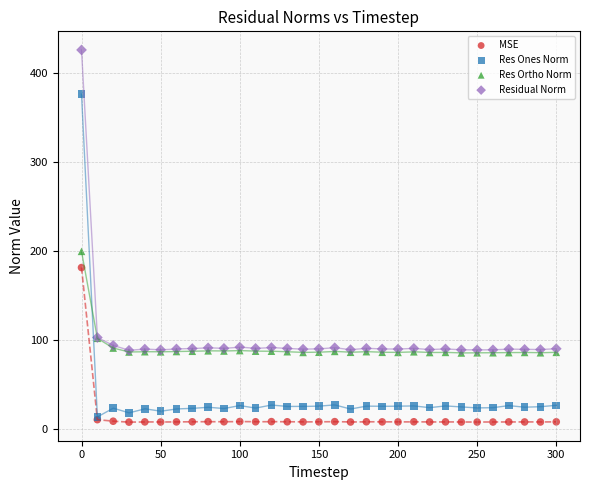

Which series contains the highest Y value?

Residual Norm